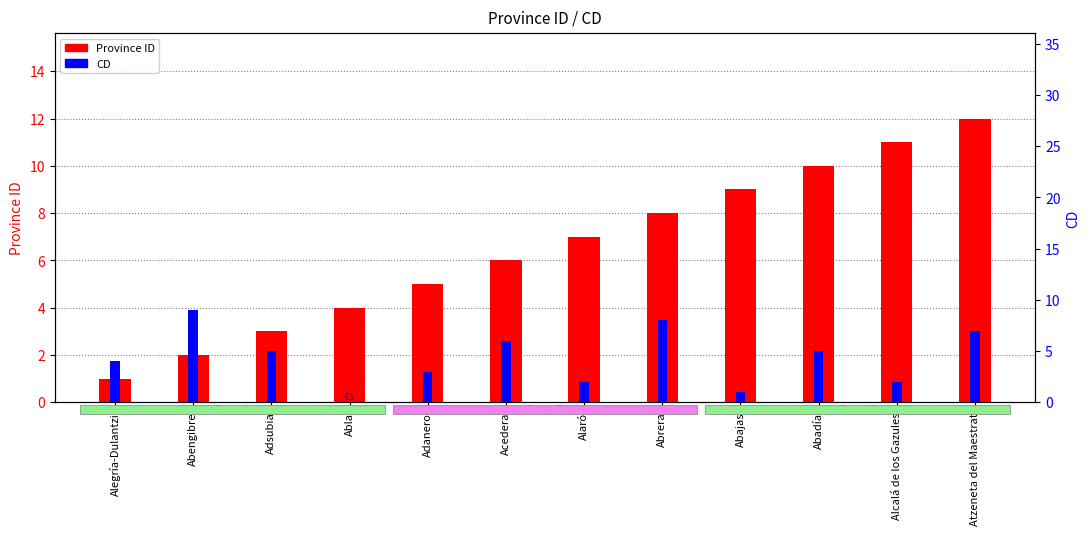

Which category has the highest value in the Province ID series?

Atzeneta del Maestrat